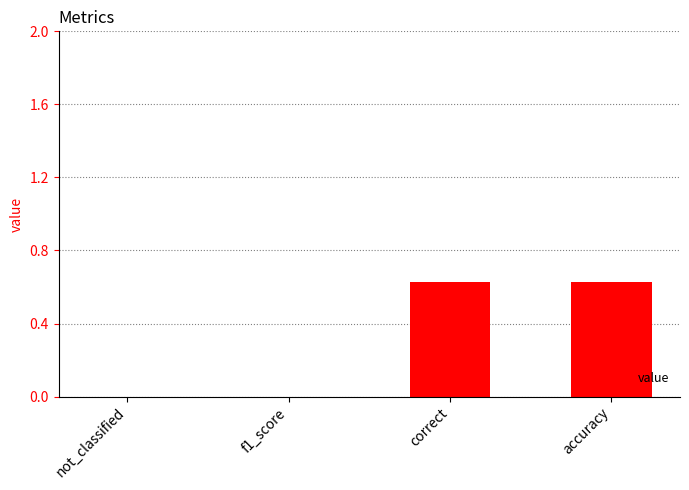

What is the sum of all values?

1.3